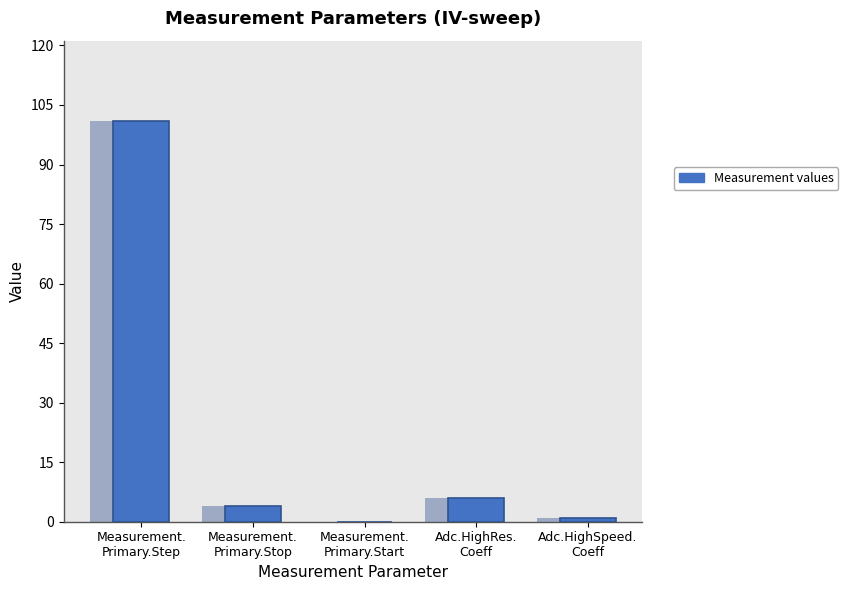

The value at Adc.HighRes.
Coeff is 6. True or false?

True